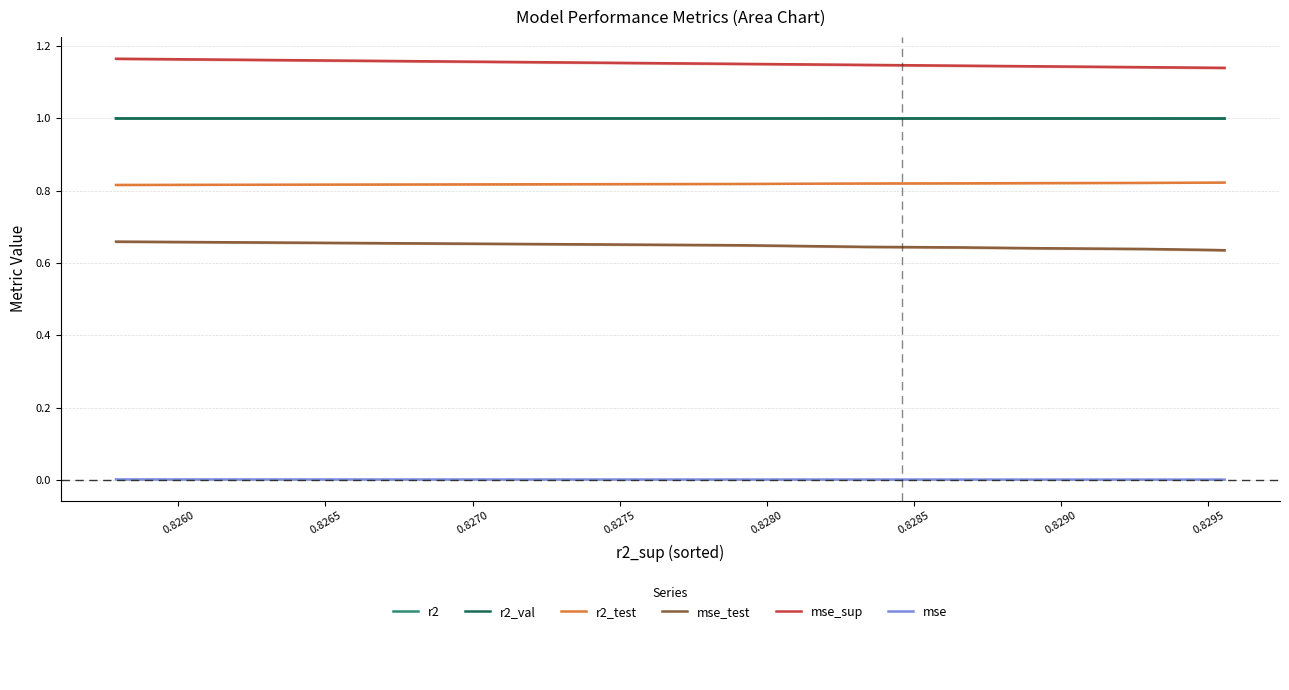

How many mse_test values are between 0 and 1?

10